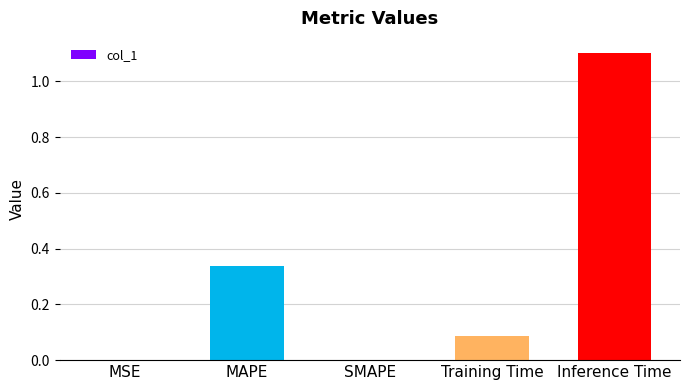

The chart shows a value of 1.1 at Inference Time. True or false?

True